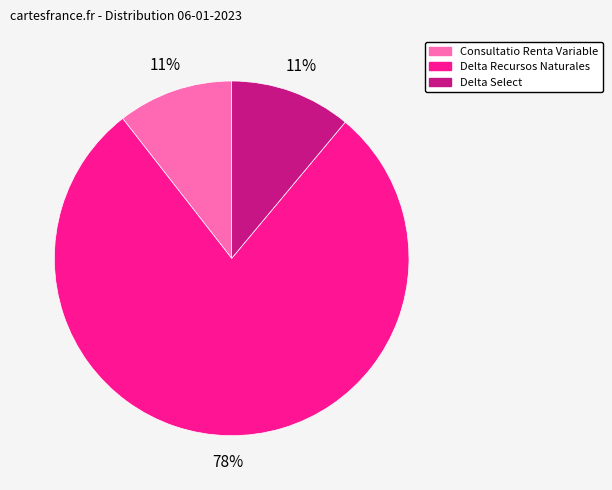

What is the majority slice?

Delta Recursos Naturales